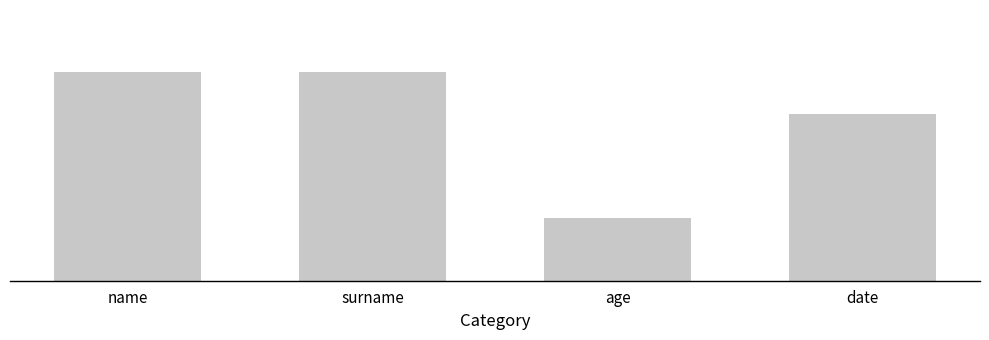

What is the label of the 1st bar from the left?

name